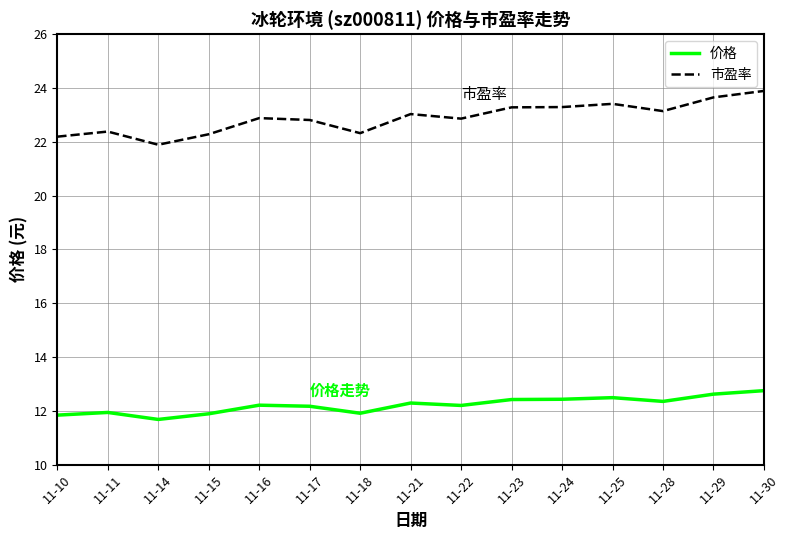

What are all the series names shown in the legend?

价格, 市盈率